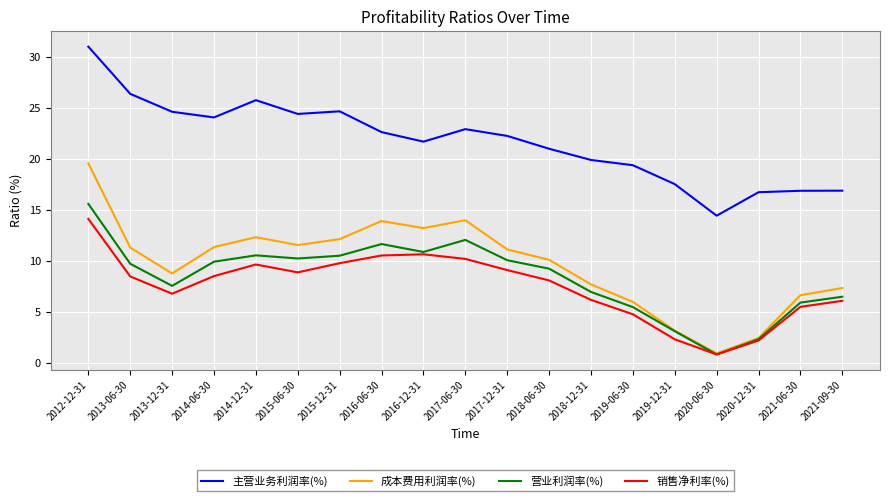

Read the 营业利润率(%) value at 2021-06-30.

5.9